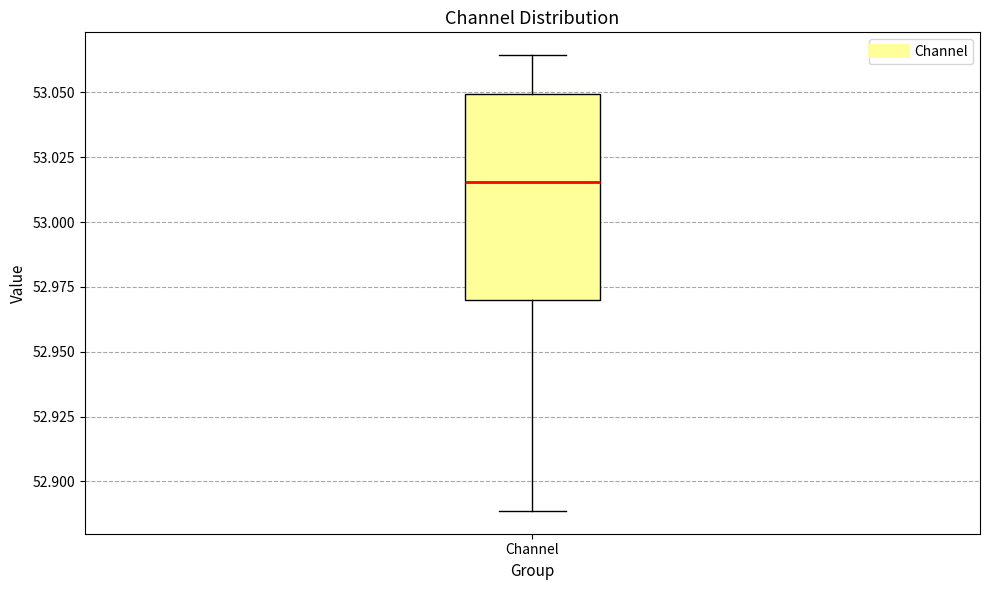

Where does the upper whisker of the box for Channel end on the y-axis? The values are not printed on the chart, so give them approximately, as read against the axis.

53.065